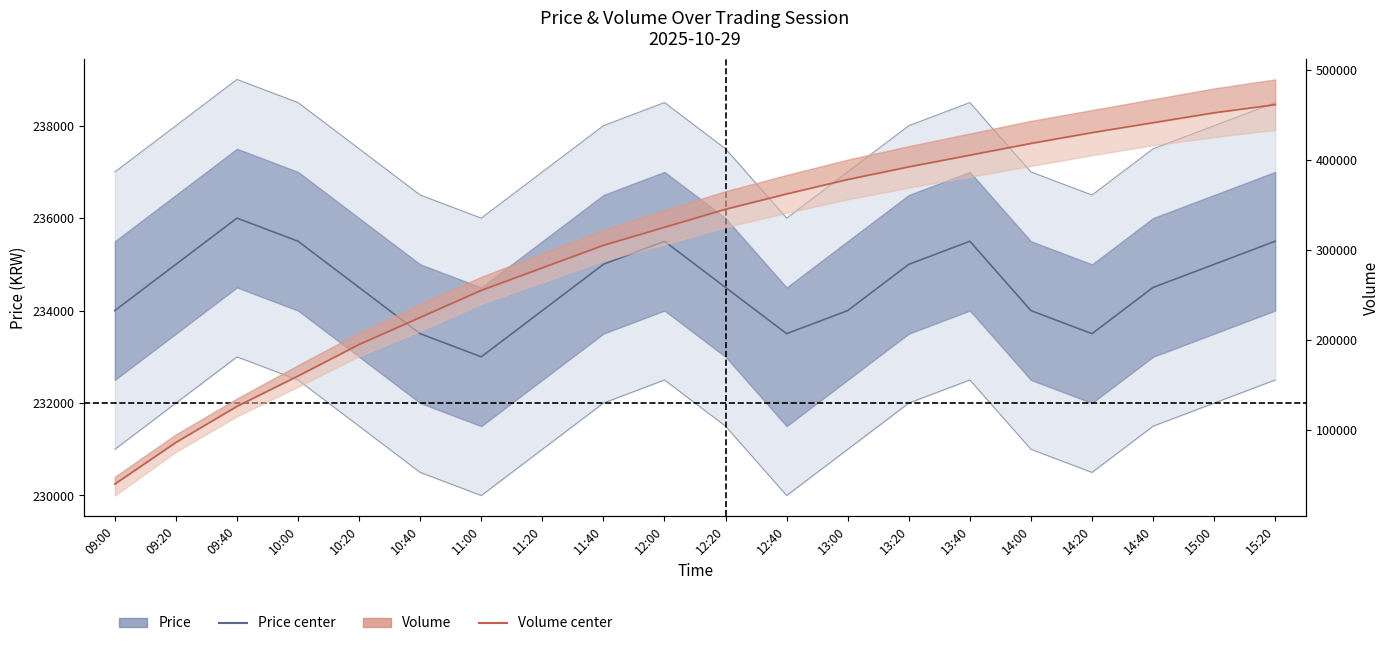

List the labels in order of Price (center) value, smallest first.

11:00, 10:40, 12:40, 14:20, 09:00, 11:20, 13:00, 14:00, 10:20, 12:20, 14:40, 09:20, 11:40, 13:20, 15:00, 10:00, 12:00, 13:40, 15:20, 09:40